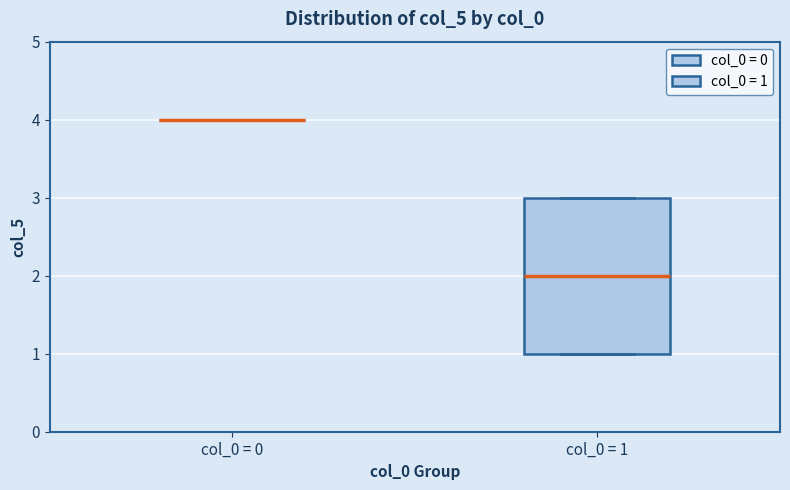

Reading left to right, transcribe this box plot: for each box, give where its median line is, the range the box spans, and where its two whiskers end, as read against the y-axis. The values are not printed on the chart, so give them approximately, as read against the axis.

col_0 = 0: box collapsed to a line at 4, whiskers 4 to 4
col_0 = 1: median 2, box 1 to 3, whiskers 1 to 3